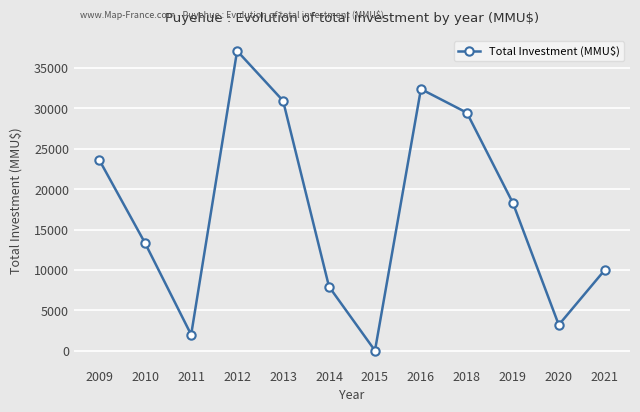

At which category does the data reach its first local peak?

2012